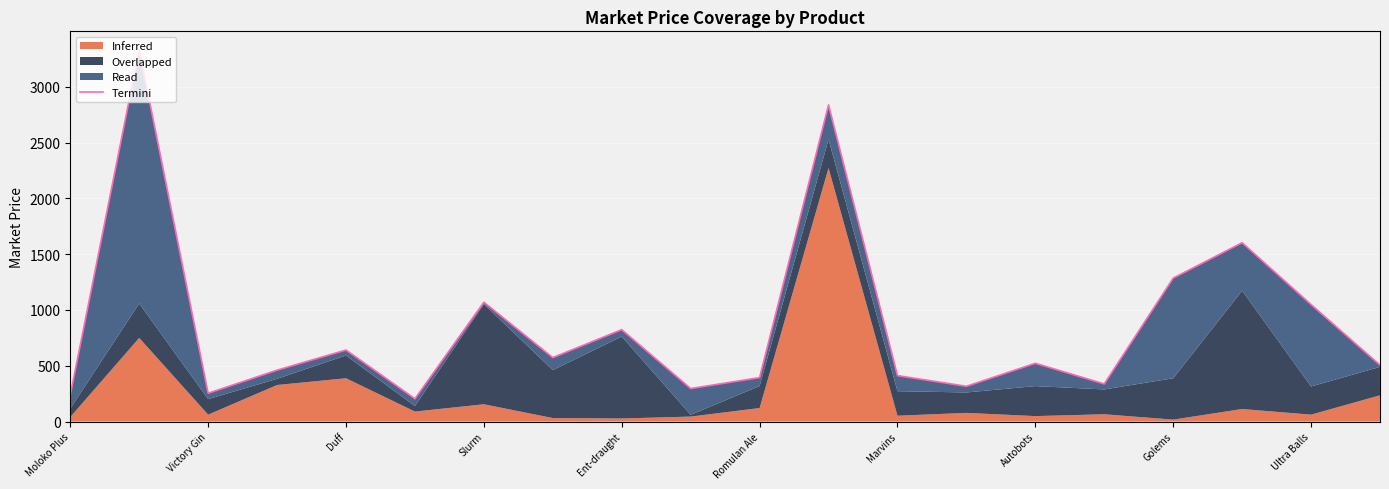

Is it true that the value at 19 is 299.7?

False